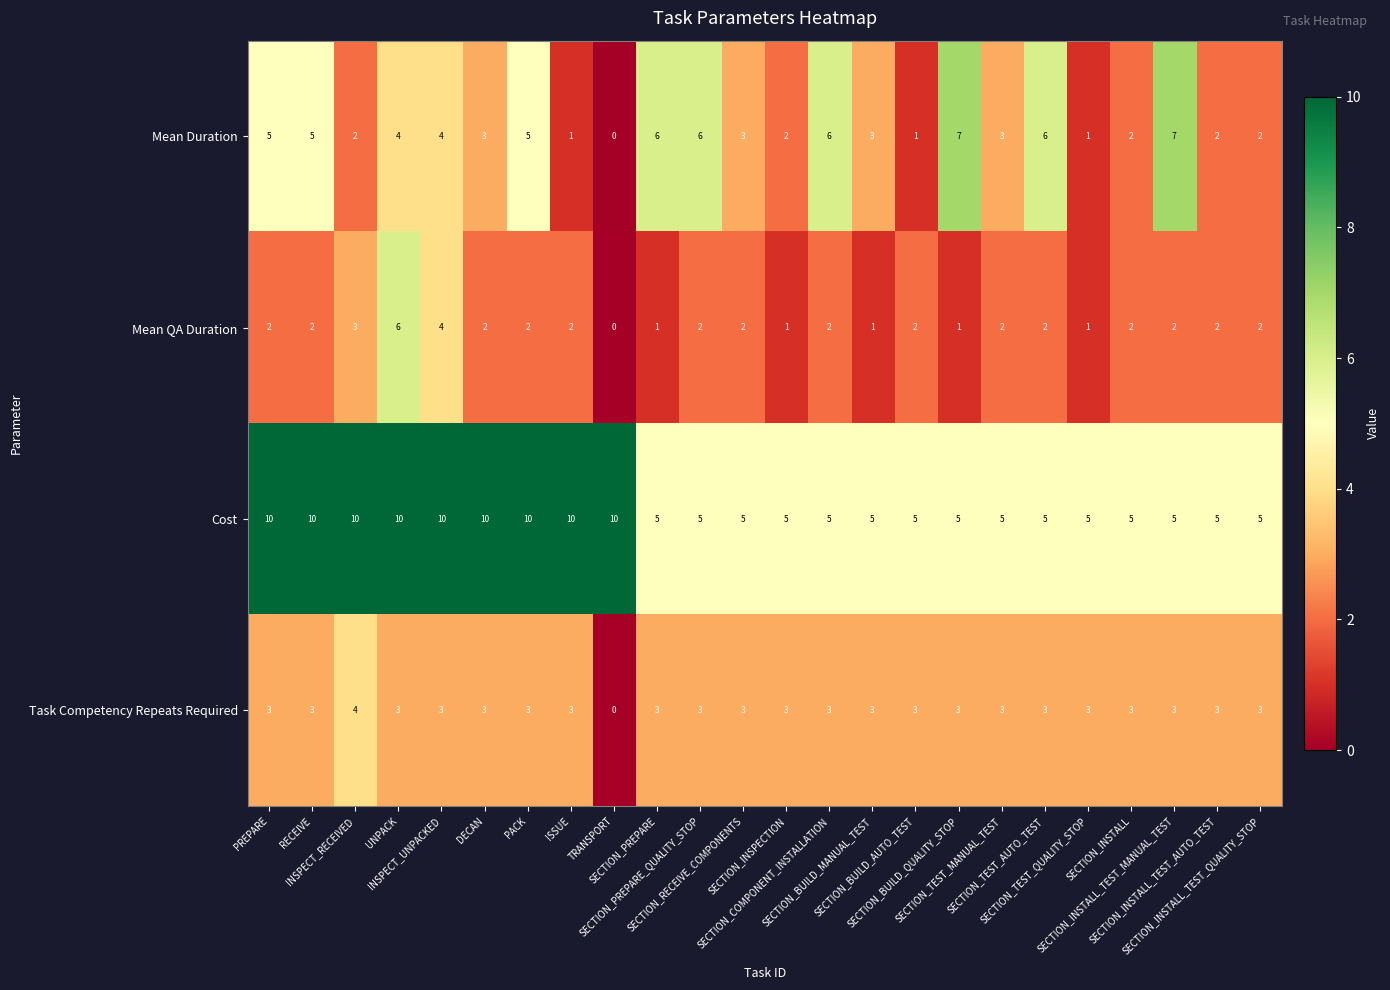

What is the highest value of the Mean Duration series?

7